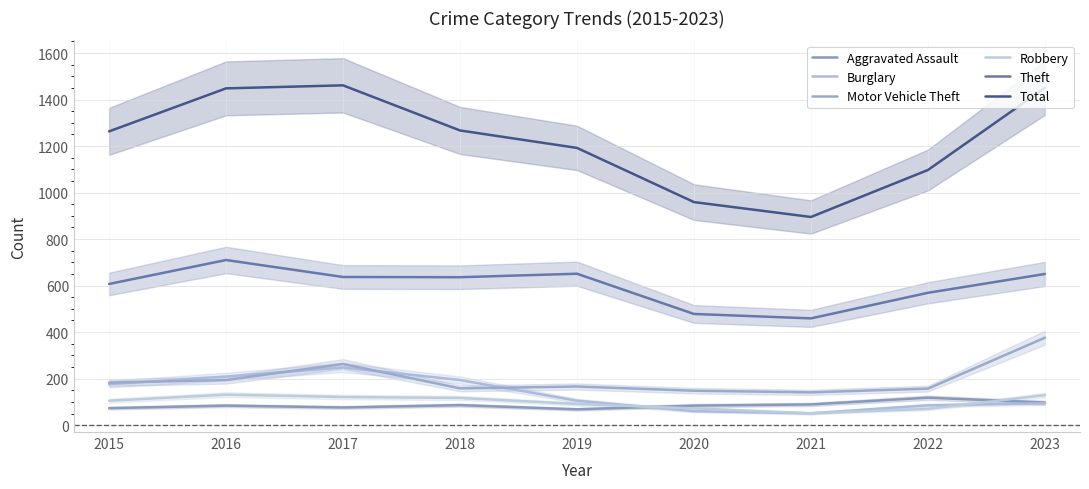

Reading right to left, transcribe all the data shown in this chart.

Aggravated Assault: 2023=97	2022=118	2021=89	2020=84	2019=68	2018=86	2017=76	2016=84	2015=73
Burglary: 2023=94	2022=85	2021=51	2020=60	2019=105	2018=194	2017=248	2016=209	2015=176
Motor Vehicle Theft: 2023=376	2022=157	2021=141	2020=148	2019=166	2018=158	2017=263	2016=194	2015=183
Robbery: 2023=129	2022=70	2021=51	2020=72	2019=91	2018=117	2017=121	2016=131	2015=105
Theft: 2023=650	2022=569	2021=459	2020=478	2019=651	2018=636	2017=637	2016=710	2015=607
Total: 2023=1450	2022=1097	2021=895	2020=959	2019=1192	2018=1267	2017=1461	2016=1448	2015=1263